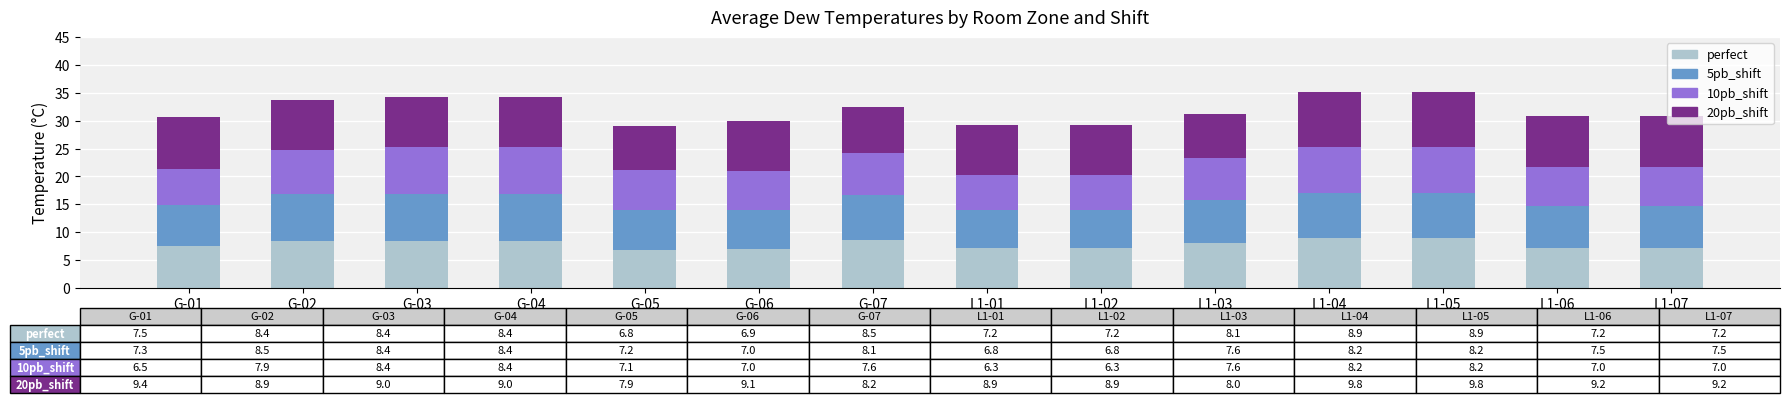

What is the highest value of the perfect series?

8.9